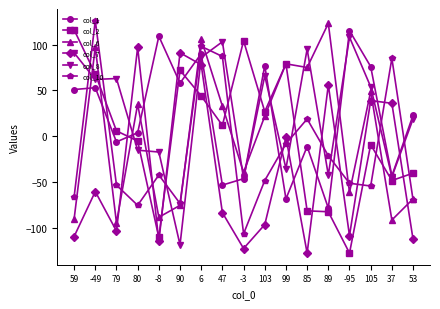

Is it true that col_6 equals 25 at 105?

False